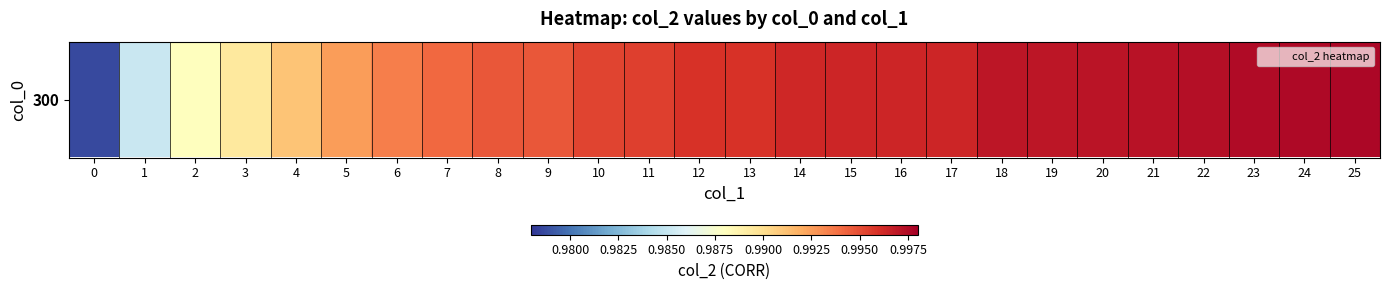

What is the average value?

1.0